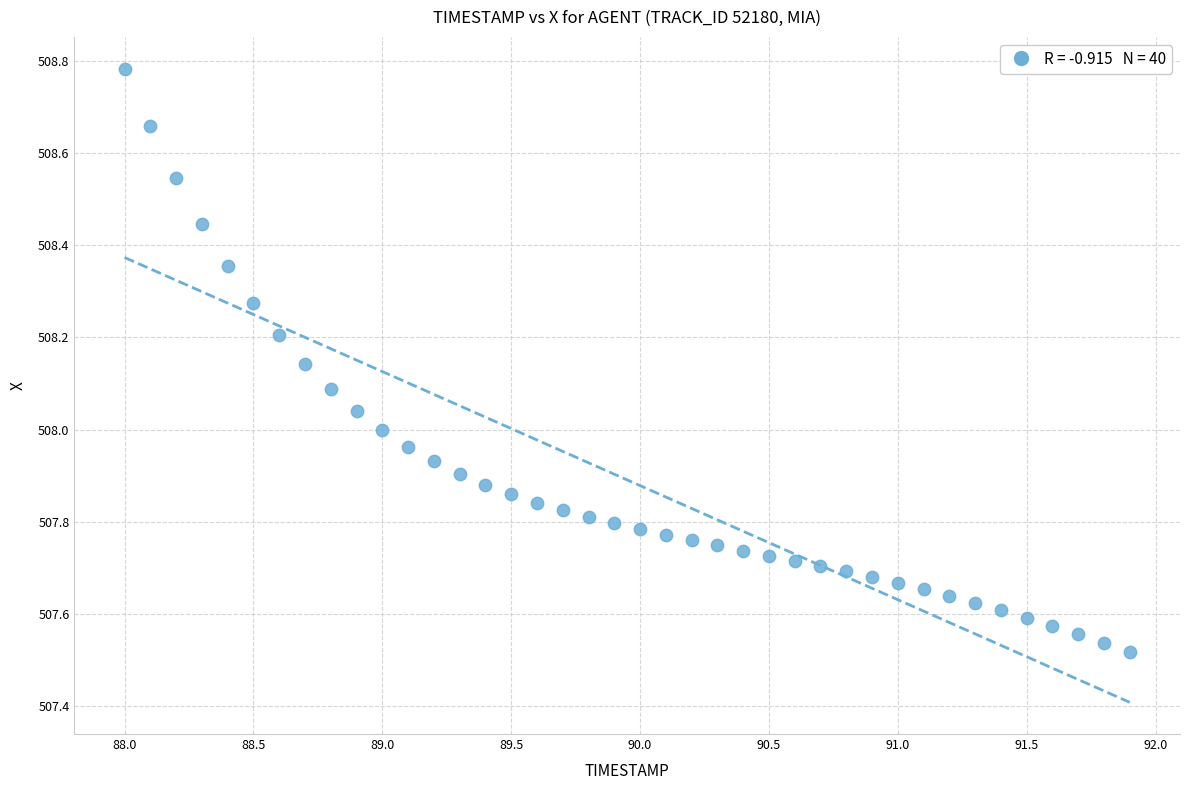

What is the range of X values (max minus min)?

3.9